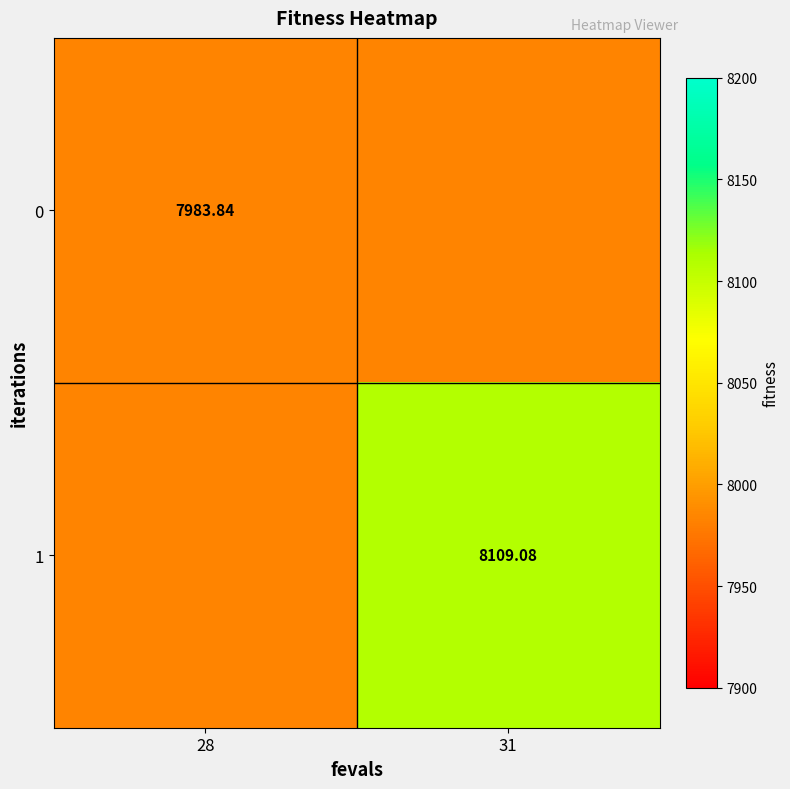

Is the value of 0 at 28 greater than the value of 1 at 31?

No